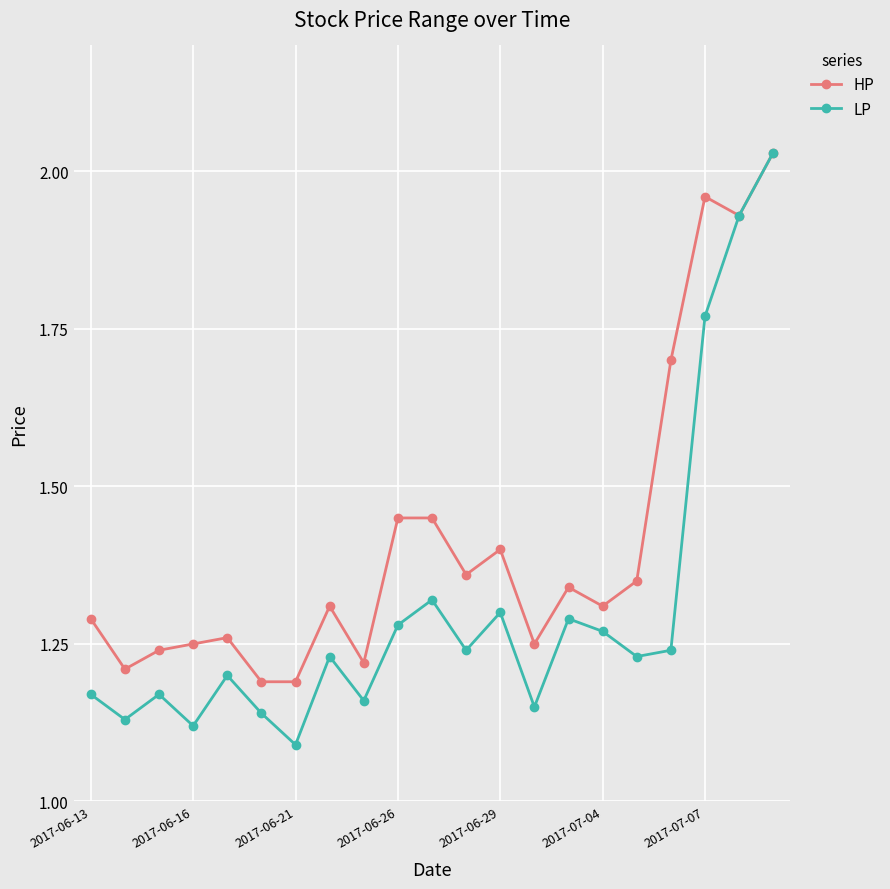

True or false: HP has more than 2 interior local peaks.

True